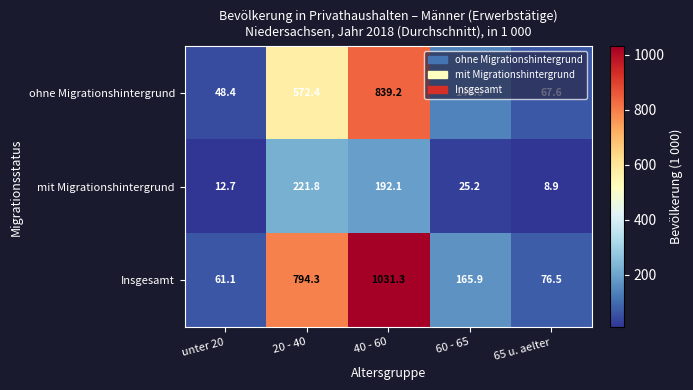

How many distinct data groups are displayed?

3